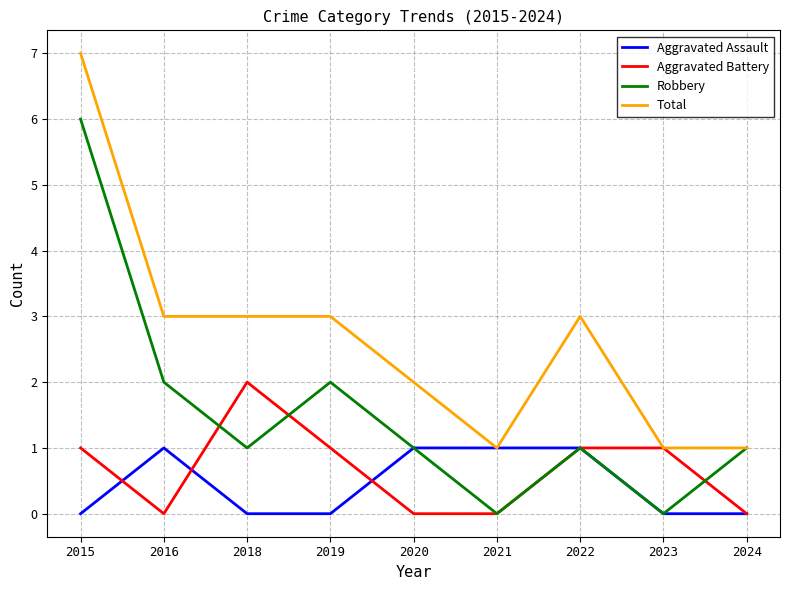

The value of Total at 2019 is 2. True or false?

False